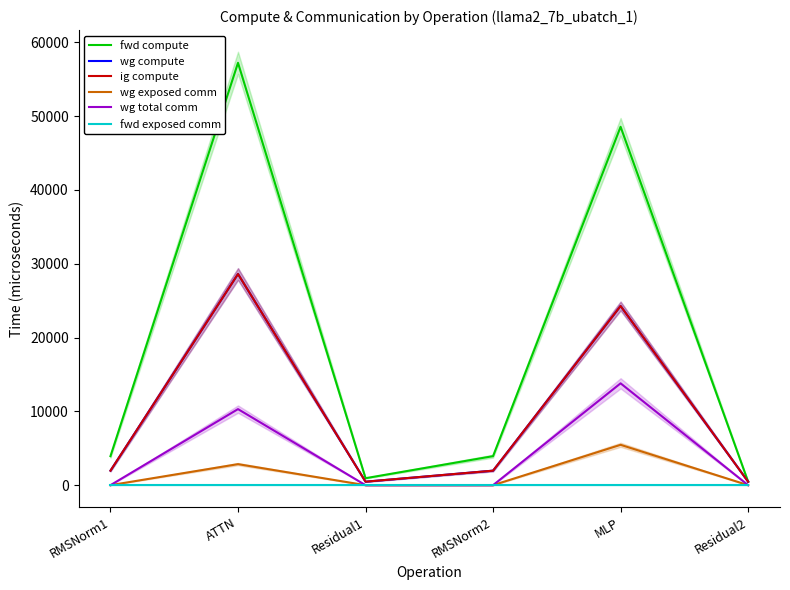

True or false: wg compute has a value of 471.9 at Residual1.

True